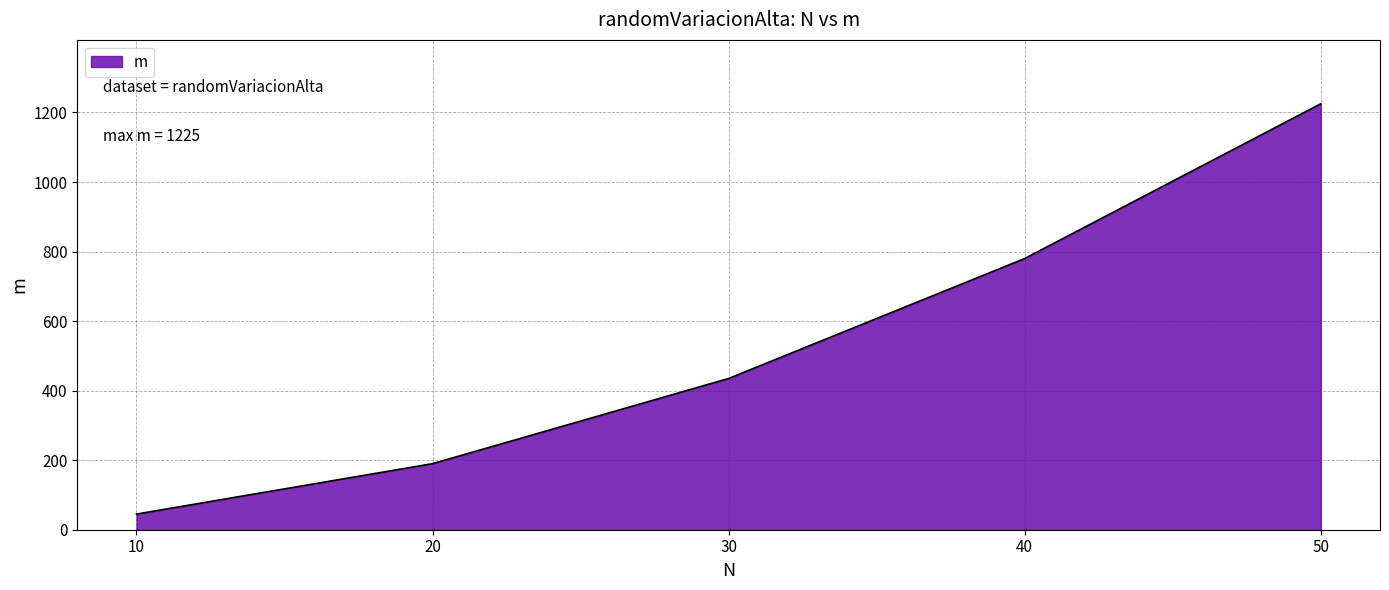

True or false: there are more than 0 points higher than both neighbors.

False